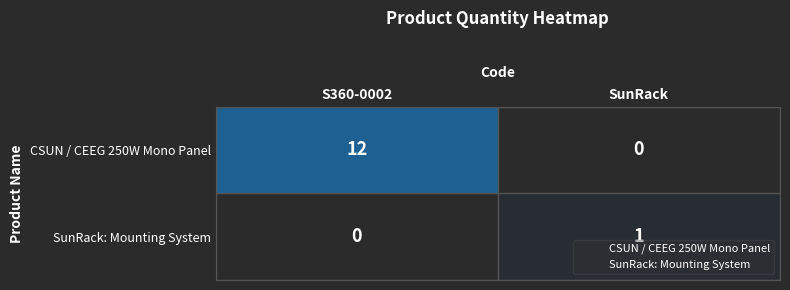

At how many categories does at least one series exceed 0?

2